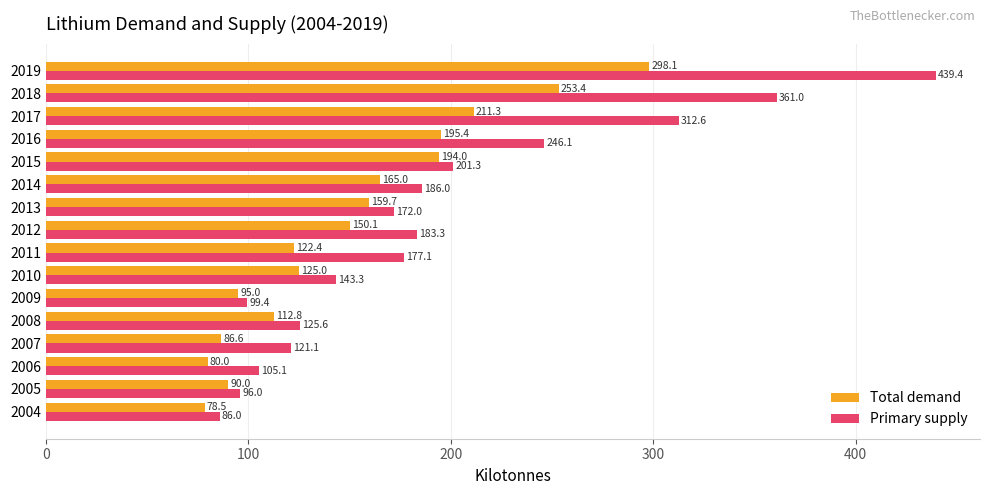

List the labels in order of Total demand value, smallest first.

2004, 2006, 2007, 2005, 2009, 2008, 2011, 2010, 2012, 2013, 2014, 2015, 2016, 2017, 2018, 2019